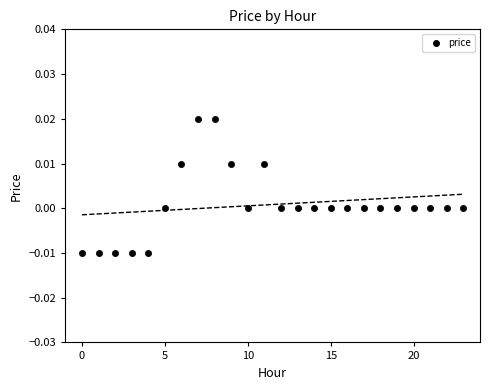

Count the number of points in this scatter plot.

24